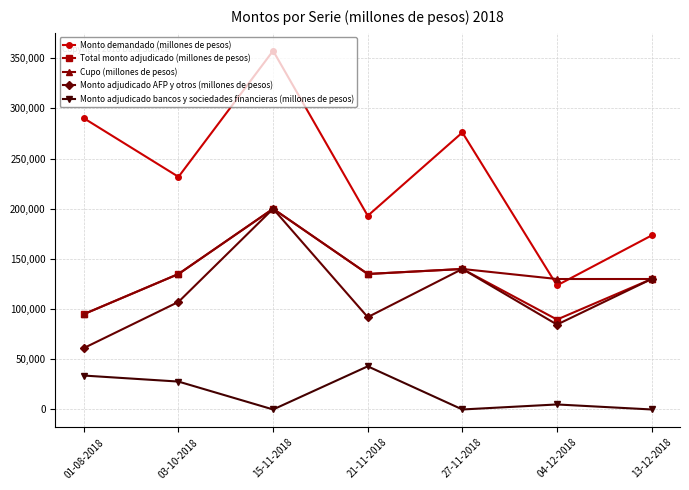

The Monto demandado (millones de pesos) series shows 290200 at 01-08-2018. True or false?

True